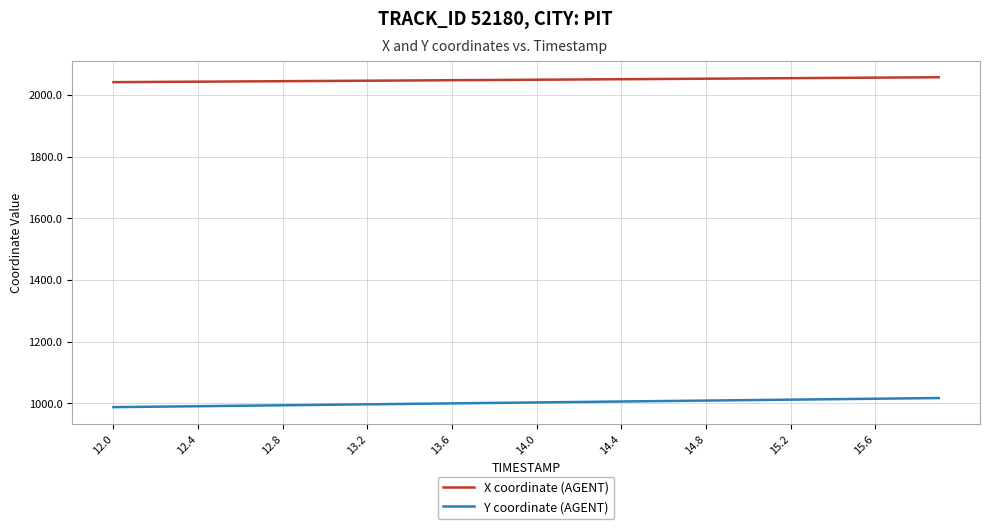

Which series has the largest total across all categories?

X coordinate (AGENT)